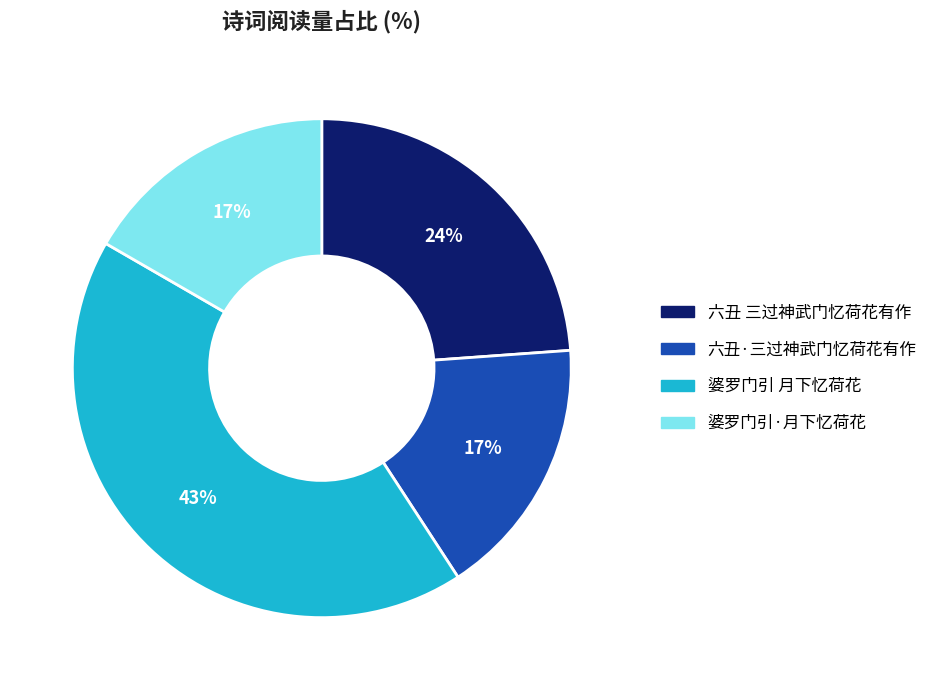

Approximately how many times larger is the value at 婆罗门引·月下忆荷花 compared to 六丑·三过神武门忆荷花有作?

1.0